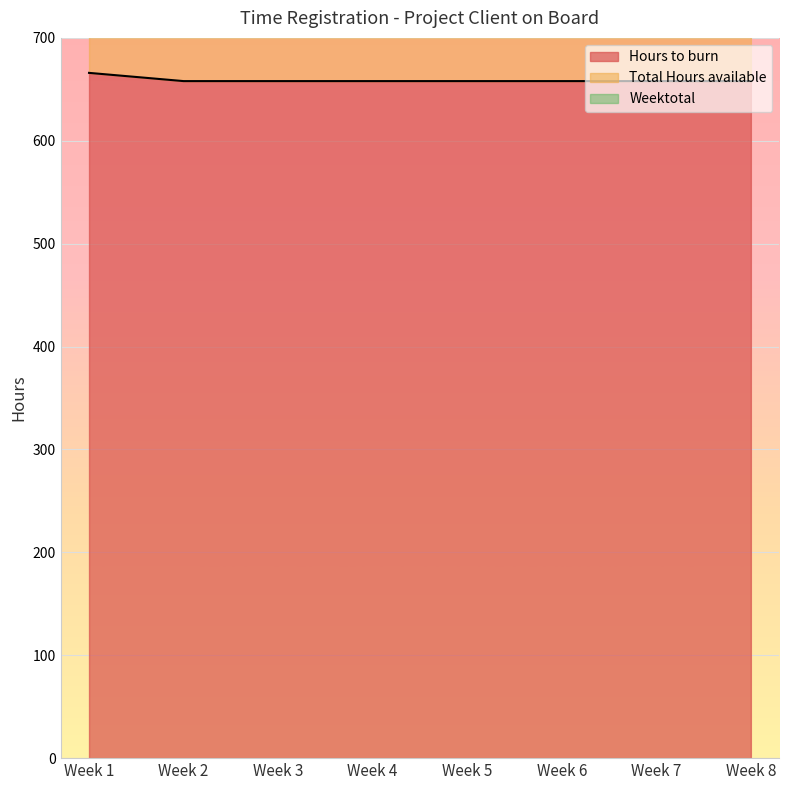

The value of Hours to burn at Week 5 is 1122. True or false?

False